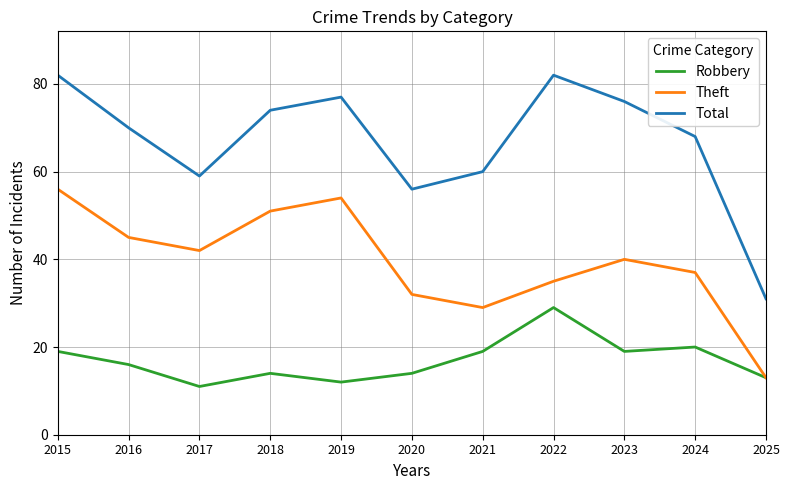

At how many categories does at least one series exceed 35?

10